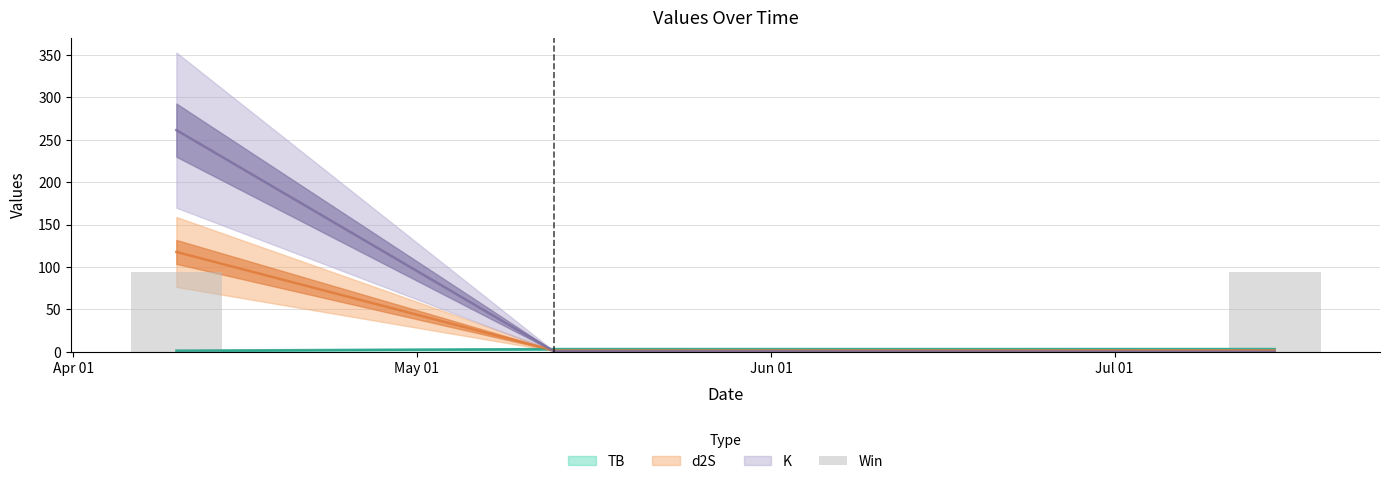

Approximately how many times larger is the value at Jul 01 compared to Apr 01?

1.0